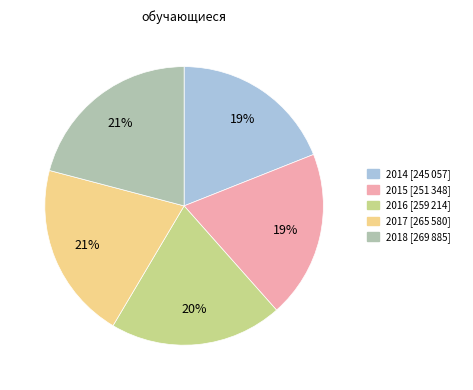

To the nearest percent, what is the average slice percentage?

20%